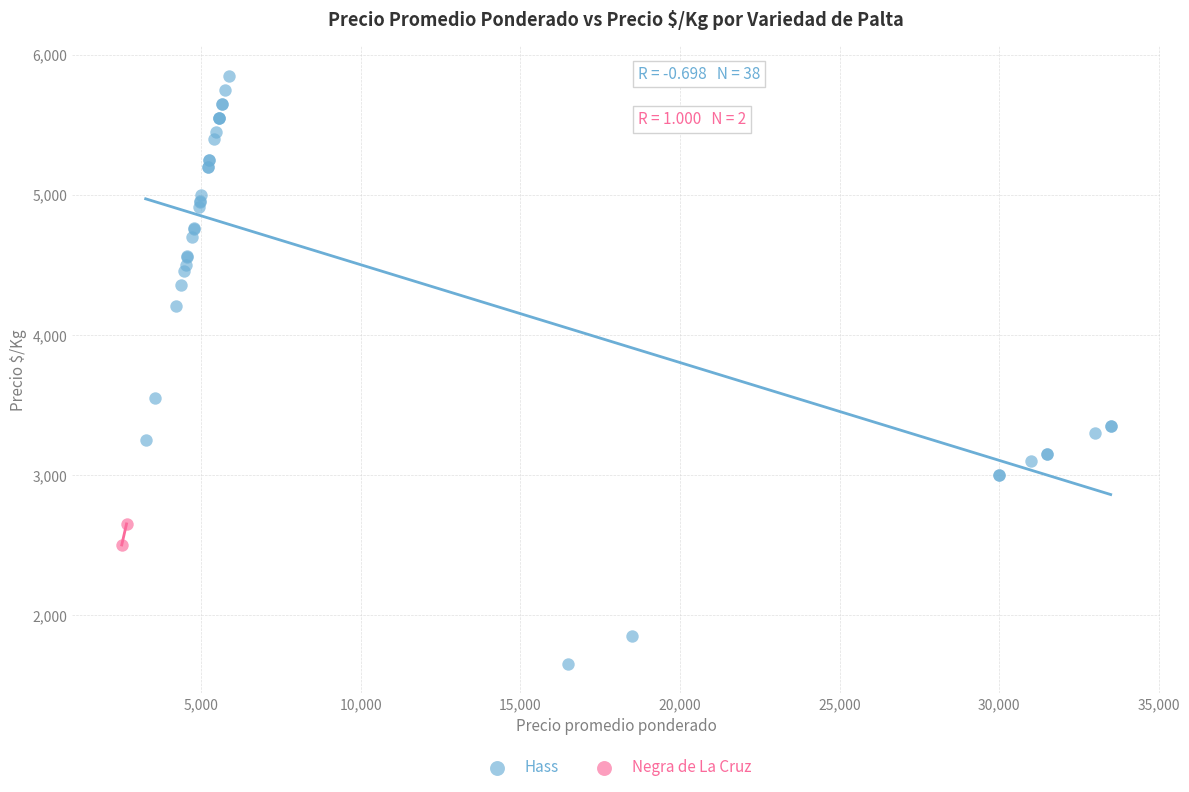

What are all the series names shown in the legend?

Hass, Negra de La Cruz